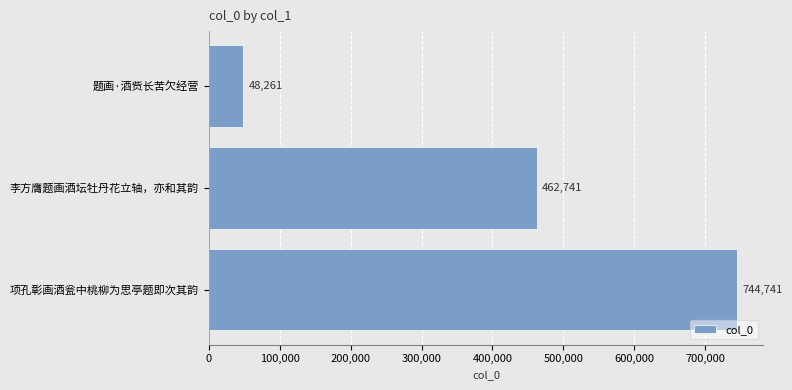

What is the minimum value shown in the chart?

48261